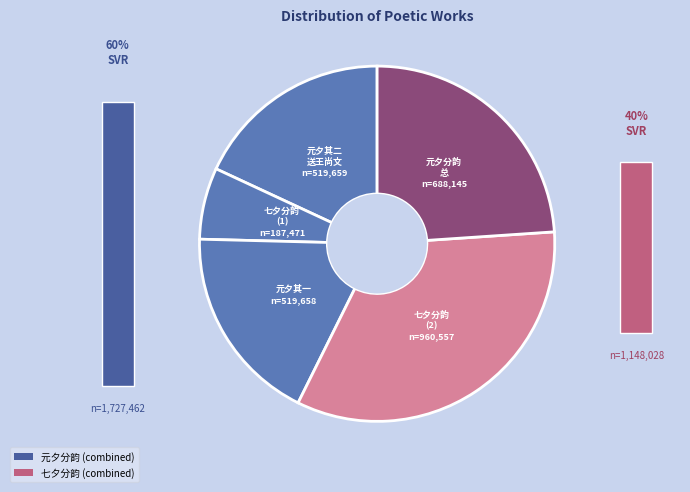

How many slices are in this pie chart?

5